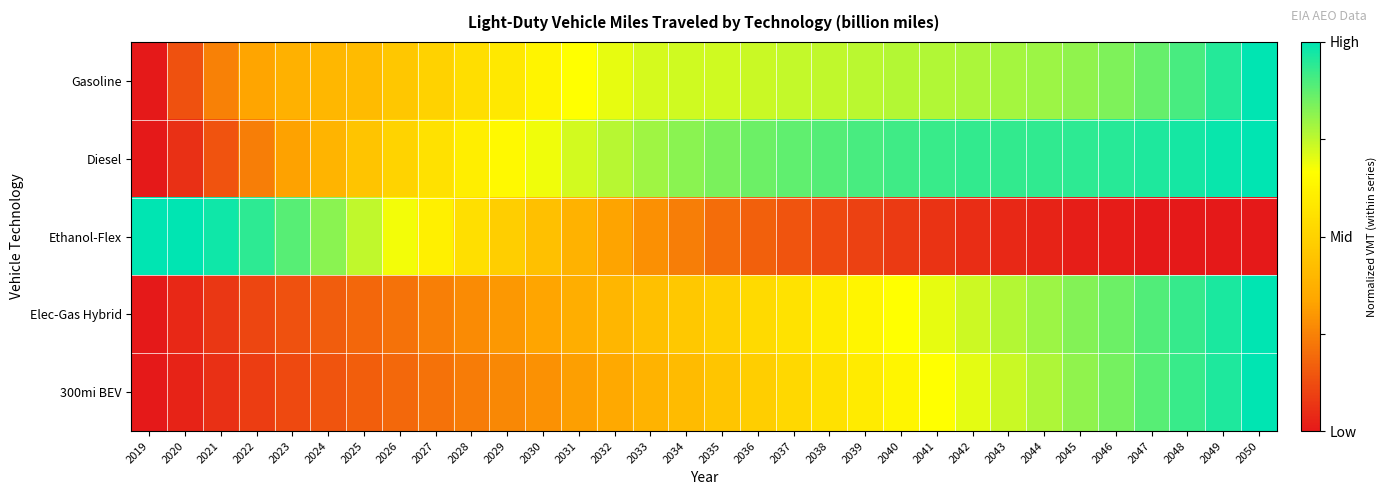

Reading left to right, what are all the values shown in this chart?

Gasoline: 2019=0.0	2020=0.1	2021=0.2	2022=0.3	2023=0.4	2024=0.4	2025=0.4	2026=0.5	2027=0.5	2028=0.5	2029=0.6	2030=0.6	2031=0.7	2032=0.7	2033=0.7	2034=0.7	2035=0.7	2036=0.7	2037=0.7	2038=0.7	2039=0.8	2040=0.8	2041=0.8	2042=0.8	2043=0.8	2044=0.8	2045=0.8	2046=0.8	2047=0.9	2048=0.9	2049=0.9	2050=1.0
Diesel: 2019=0.0	2020=0.1	2021=0.1	2022=0.2	2023=0.3	2024=0.4	2025=0.4	2026=0.5	2027=0.6	2028=0.6	2029=0.6	2030=0.7	2031=0.7	2032=0.8	2033=0.8	2034=0.8	2035=0.8	2036=0.9	2037=0.9	2038=0.9	2039=0.9	2040=0.9	2041=0.9	2042=0.9	2043=0.9	2044=0.9	2045=0.9	2046=0.9	2047=1.0	2048=1.0	2049=1.0	2050=1.0
Ethanol-Flex: 2019=1.0	2020=1.0	2021=1.0	2022=0.9	2023=0.9	2024=0.8	2025=0.7	2026=0.7	2027=0.6	2028=0.5	2029=0.5	2030=0.4	2031=0.4	2032=0.3	2033=0.3	2034=0.2	2035=0.2	2036=0.2	2037=0.1	2038=0.1	2039=0.1	2040=0.1	2041=0.1	2042=0.0	2043=0.0	2044=0.0	2045=0.0	2046=0.0	2047=0.0	2048=0.0	2049=0.0	2050=0.0
Elec-Gas Hybrid: 2019=0.0	2020=0.0	2021=0.1	2022=0.1	2023=0.1	2024=0.2	2025=0.2	2026=0.2	2027=0.2	2028=0.3	2029=0.3	2030=0.3	2031=0.4	2032=0.4	2033=0.4	2034=0.5	2035=0.5	2036=0.5	2037=0.6	2038=0.6	2039=0.6	2040=0.7	2041=0.7	2042=0.7	2043=0.8	2044=0.8	2045=0.8	2046=0.9	2047=0.9	2048=0.9	2049=1.0	2050=1.0
300mi BEV: 2019=0.0	2020=0.0	2021=0.1	2022=0.1	2023=0.1	2024=0.1	2025=0.2	2026=0.2	2027=0.2	2028=0.2	2029=0.3	2030=0.3	2031=0.3	2032=0.4	2033=0.4	2034=0.4	2035=0.5	2036=0.5	2037=0.5	2038=0.6	2039=0.6	2040=0.6	2041=0.7	2042=0.7	2043=0.7	2044=0.8	2045=0.8	2046=0.8	2047=0.9	2048=0.9	2049=1.0	2050=1.0